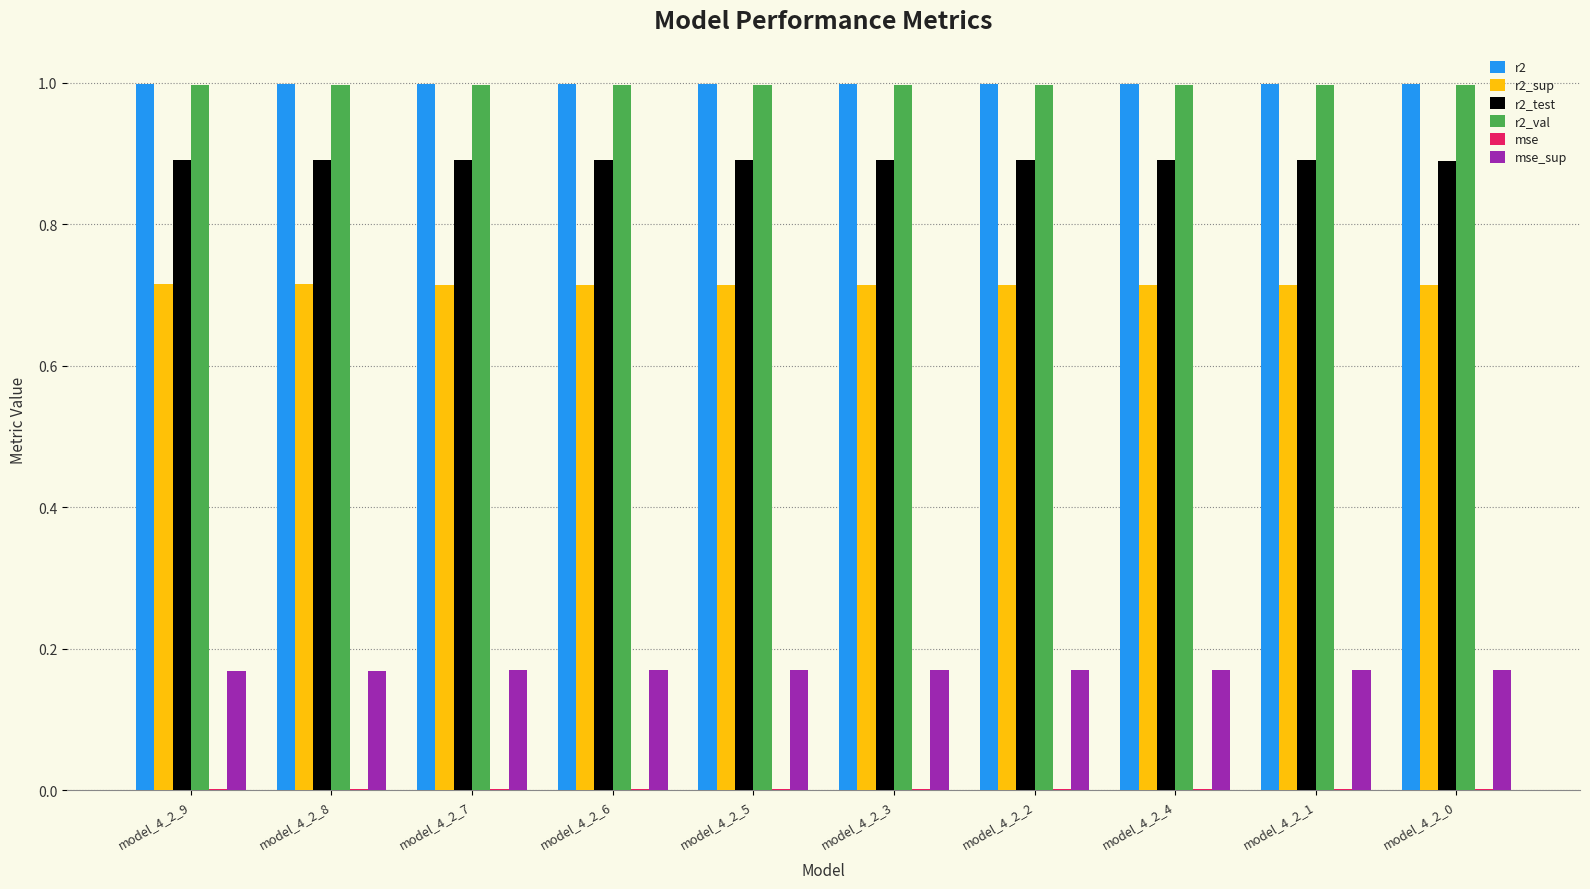

What is the highest value of the r2_test series?

0.9